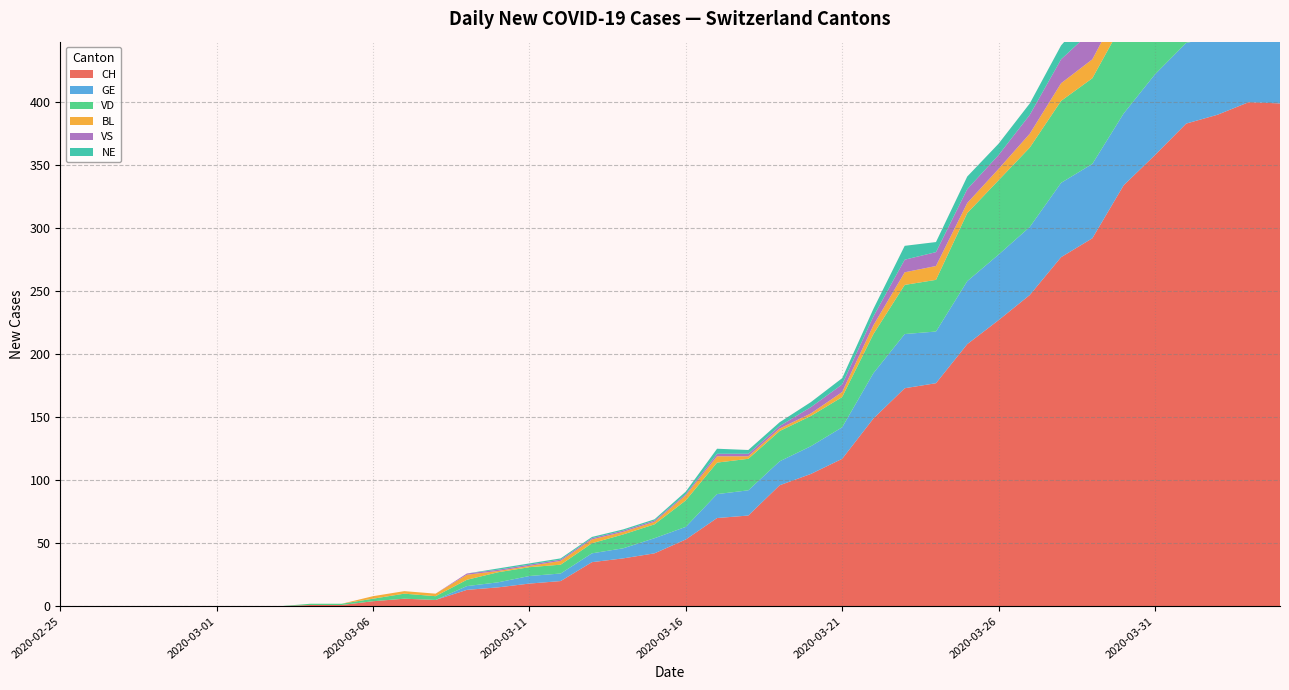

Reading left to right, transcribe all the data shown in this chart.

CH: 2020-02-25=0	2020-02-26=0	2020-02-27=0	2020-02-28=0	2020-02-29=0	2020-03-01=0	2020-03-02=0	2020-03-03=0	2020-03-04=1	2020-03-05=1	2020-03-06=4	2020-03-07=6	2020-03-08=5	2020-03-09=13	2020-03-10=15	2020-03-11=18	2020-03-12=20	2020-03-13=35	2020-03-14=38	2020-03-15=42	2020-03-16=53	2020-03-17=70	2020-03-18=72	2020-03-19=96	2020-03-20=105	2020-03-21=117	2020-03-22=149	2020-03-23=173	2020-03-24=177	2020-03-25=208	2020-03-26=227	2020-03-27=247	2020-03-28=277	2020-03-29=292	2020-03-30=334	2020-03-31=358	2020-04-01=383	2020-04-02=390	2020-04-03=400	2020-04-04=399
GE: 2020-02-25=0	2020-02-26=0	2020-02-27=0	2020-02-28=0	2020-02-29=0	2020-03-01=0	2020-03-02=0	2020-03-03=0	2020-03-04=0	2020-03-05=0	2020-03-06=0	2020-03-07=0	2020-03-08=0	2020-03-09=3	2020-03-10=4	2020-03-11=6	2020-03-12=6	2020-03-13=7	2020-03-14=8	2020-03-15=12	2020-03-16=10	2020-03-17=19	2020-03-18=20	2020-03-19=19	2020-03-20=22	2020-03-21=25	2020-03-22=36	2020-03-23=43	2020-03-24=41	2020-03-25=50	2020-03-26=52	2020-03-27=54	2020-03-28=59	2020-03-29=59	2020-03-30=57	2020-03-31=64	2020-04-01=64	2020-04-02=62	2020-04-03=65	2020-04-04=61
VD: 2020-02-25=0	2020-02-26=0	2020-02-27=0	2020-02-28=0	2020-02-29=0	2020-03-01=0	2020-03-02=0	2020-03-03=0	2020-03-04=1	2020-03-05=1	2020-03-06=2	2020-03-07=4	2020-03-08=3	2020-03-09=5	2020-03-10=8	2020-03-11=7	2020-03-12=7	2020-03-13=8	2020-03-14=11	2020-03-15=11	2020-03-16=21	2020-03-17=25	2020-03-18=25	2020-03-19=24	2020-03-20=24	2020-03-21=24	2020-03-22=31	2020-03-23=39	2020-03-24=41	2020-03-25=54	2020-03-26=59	2020-03-27=63	2020-03-28=65	2020-03-29=68	2020-03-30=73	2020-03-31=77	2020-04-01=80	2020-04-02=81	2020-04-03=79	2020-04-04=81
BL: 2020-02-25=0	2020-02-26=0	2020-02-27=0	2020-02-28=0	2020-02-29=0	2020-03-01=0	2020-03-02=0	2020-03-03=0	2020-03-04=0	2020-03-05=0	2020-03-06=2	2020-03-07=2	2020-03-08=2	2020-03-09=4	2020-03-10=1	2020-03-11=1	2020-03-12=3	2020-03-13=3	2020-03-14=2	2020-03-15=2	2020-03-16=4	2020-03-17=5	2020-03-18=2	2020-03-19=2	2020-03-20=2	2020-03-21=4	2020-03-22=7	2020-03-23=10	2020-03-24=11	2020-03-25=8	2020-03-26=9	2020-03-27=11	2020-03-28=14	2020-03-29=15	2020-03-30=17	2020-03-31=18	2020-04-01=17	2020-04-02=18	2020-04-03=18	2020-04-04=19
VS: 2020-02-25=0	2020-02-26=0	2020-02-27=0	2020-02-28=0	2020-02-29=0	2020-03-01=0	2020-03-02=0	2020-03-03=0	2020-03-04=0	2020-03-05=0	2020-03-06=0	2020-03-07=0	2020-03-08=0	2020-03-09=1	2020-03-10=1	2020-03-11=1	2020-03-12=1	2020-03-13=1	2020-03-14=1	2020-03-15=1	2020-03-16=1	2020-03-17=2	2020-03-18=2	2020-03-19=2	2020-03-20=5	2020-03-21=6	2020-03-22=7	2020-03-23=10	2020-03-24=11	2020-03-25=11	2020-03-26=11	2020-03-27=15	2020-03-28=19	2020-03-29=23	2020-03-30=21	2020-03-31=23	2020-04-01=23	2020-04-02=23	2020-04-03=27	2020-04-04=26
NE: 2020-02-25=0	2020-02-26=0	2020-02-27=0	2020-02-28=0	2020-02-29=0	2020-03-01=0	2020-03-02=0	2020-03-03=0	2020-03-04=0	2020-03-05=0	2020-03-06=0	2020-03-07=0	2020-03-08=0	2020-03-09=0	2020-03-10=1	2020-03-11=1	2020-03-12=1	2020-03-13=1	2020-03-14=1	2020-03-15=1	2020-03-16=2	2020-03-17=4	2020-03-18=3	2020-03-19=3	2020-03-20=4	2020-03-21=5	2020-03-22=6	2020-03-23=11	2020-03-24=8	2020-03-25=10	2020-03-26=9	2020-03-27=9	2020-03-28=11	2020-03-29=16	2020-03-30=12	2020-03-31=14	2020-04-01=14	2020-04-02=12	2020-04-03=11	2020-04-04=10